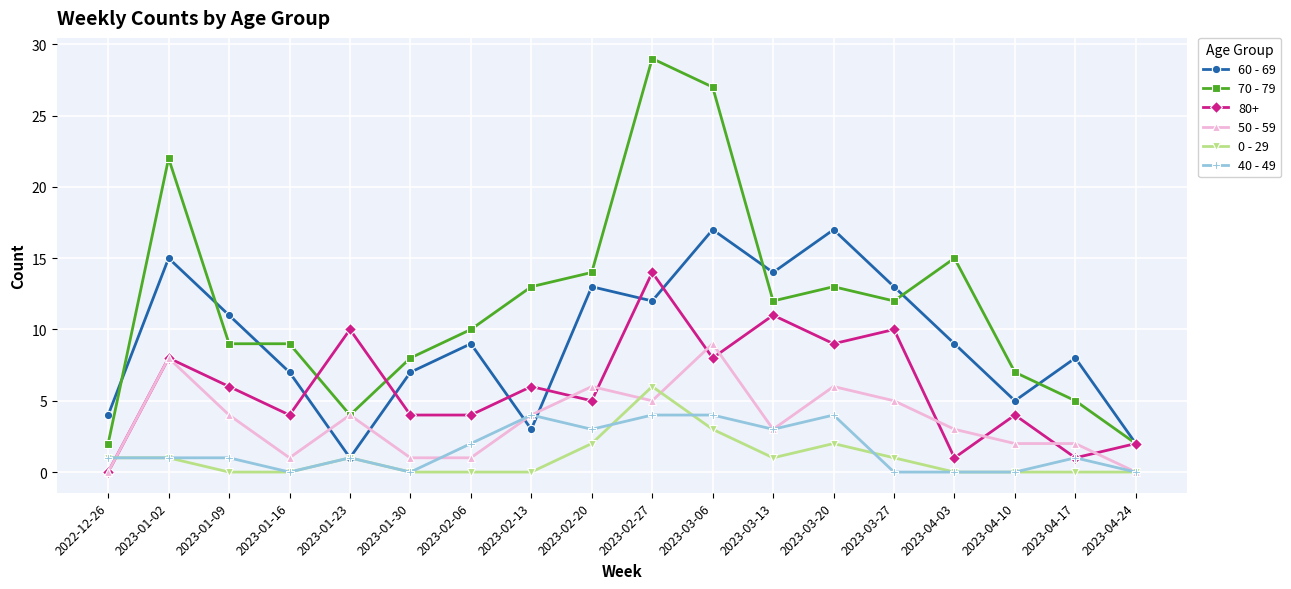

What is the difference between the highest and lowest values at 2023-01-23?

9